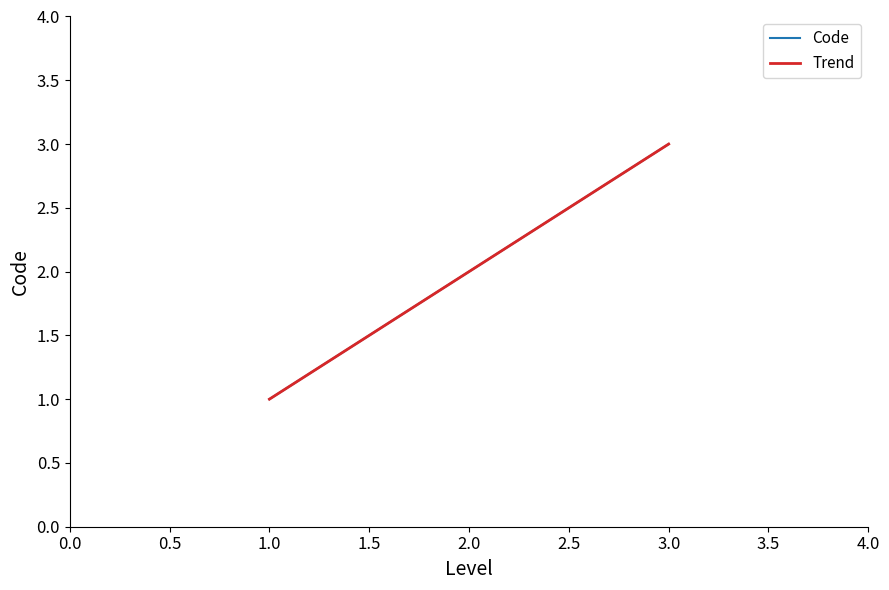

Is it true that Code equals 1 at 1.0?

True